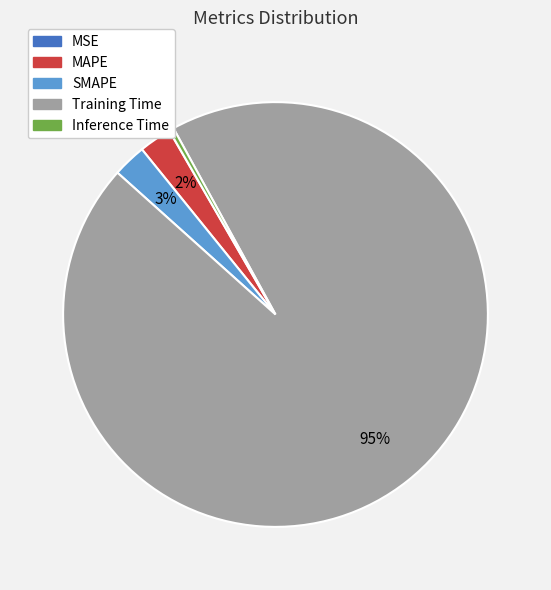

Is it true that Inference Time is 0% of the pie?

True